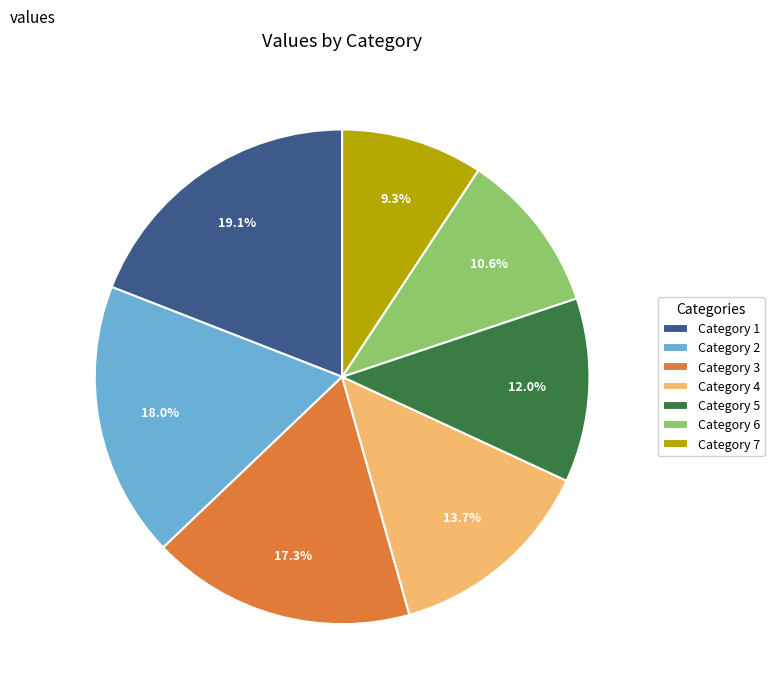

Is there a majority slice in this chart?

No